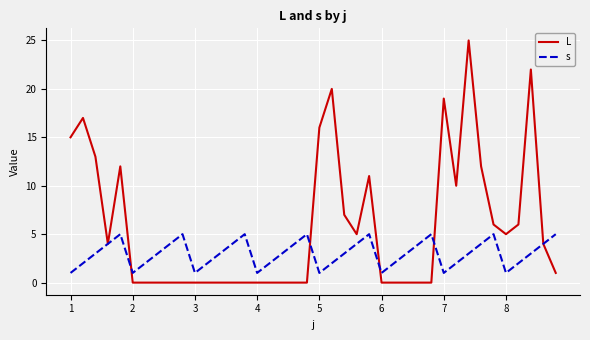

Which series has the largest total across all categories?

L